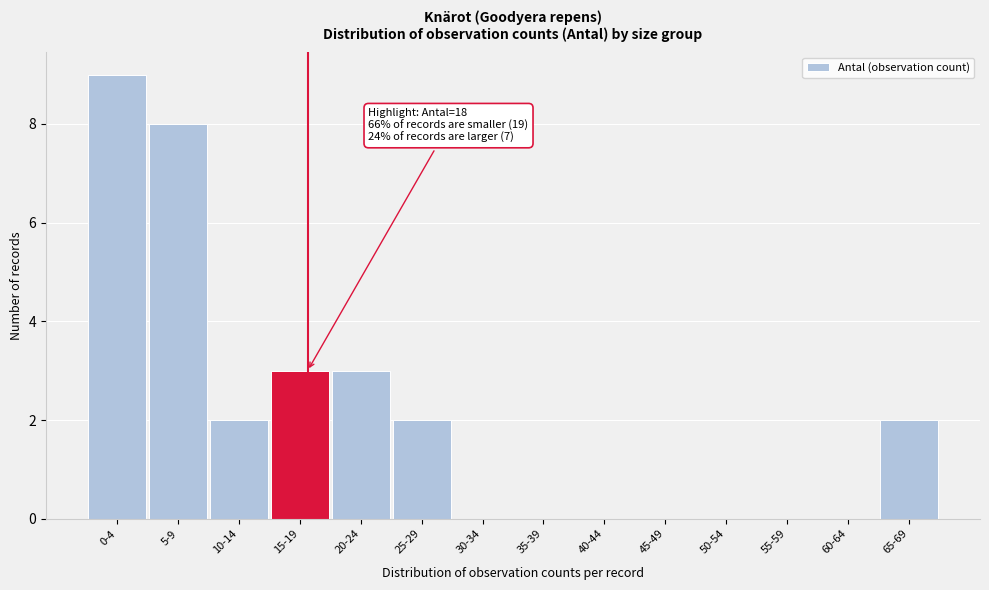

Reading left to right, what are all the values shown in this chart?

0-4=9	5-9=8	10-14=2	15-19=3	20-24=3	25-29=2	30-34=0	35-39=0	40-44=0	45-49=0	50-54=0	55-59=0	60-64=0	65-69=2